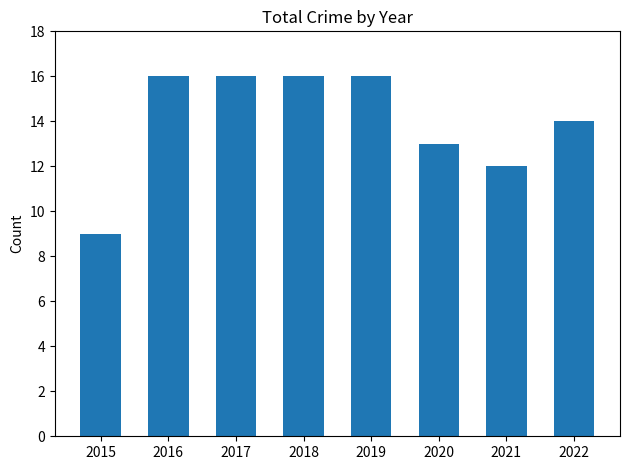

How many bars are there in total?

8